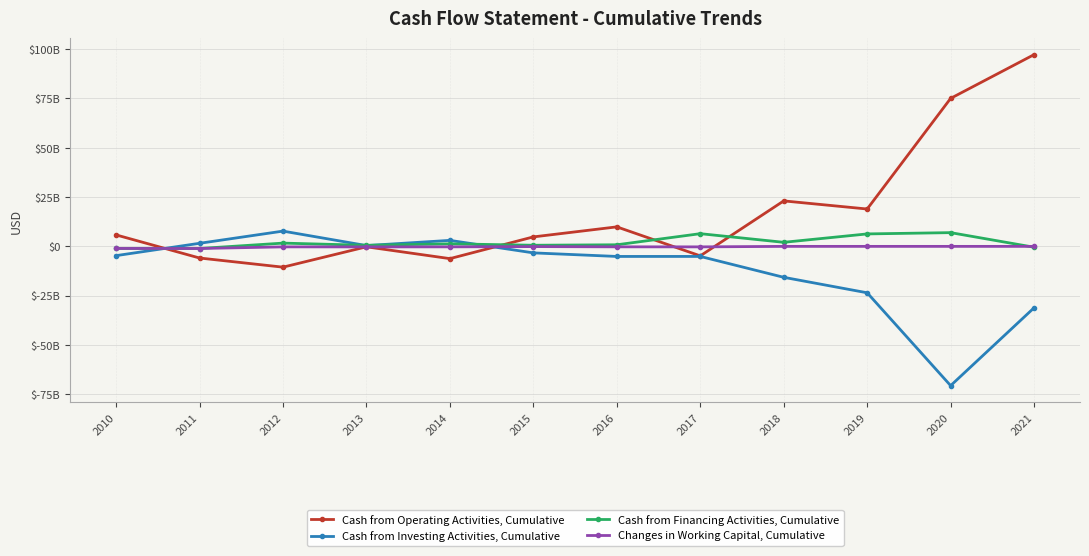

Which series has the largest range (max minus min)?

Cash from Operating Activities, Cumulative